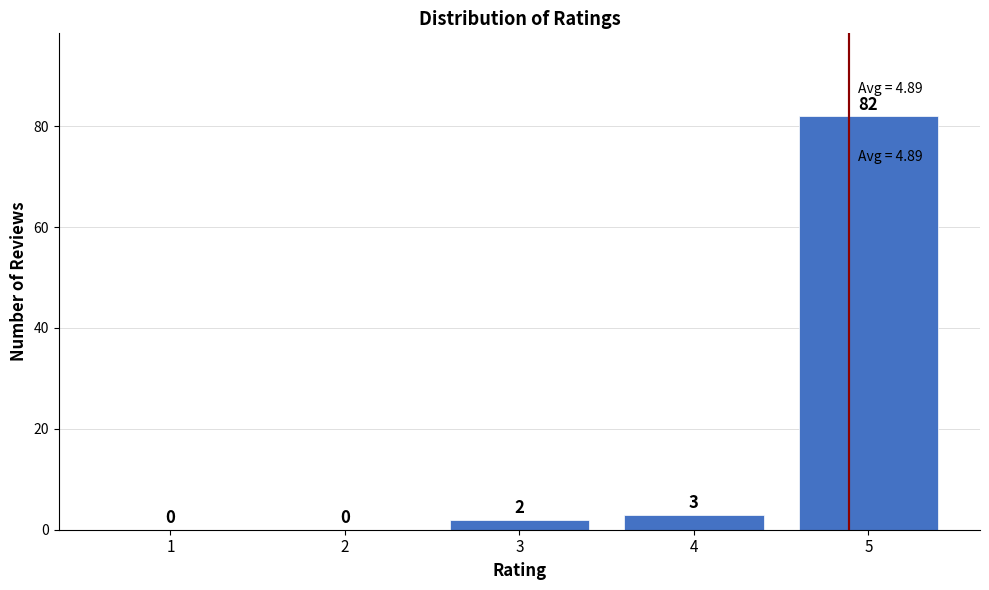

Reading left to right, extract all data points from this chart.

1=0	2=0	3=2	4=3	5=82